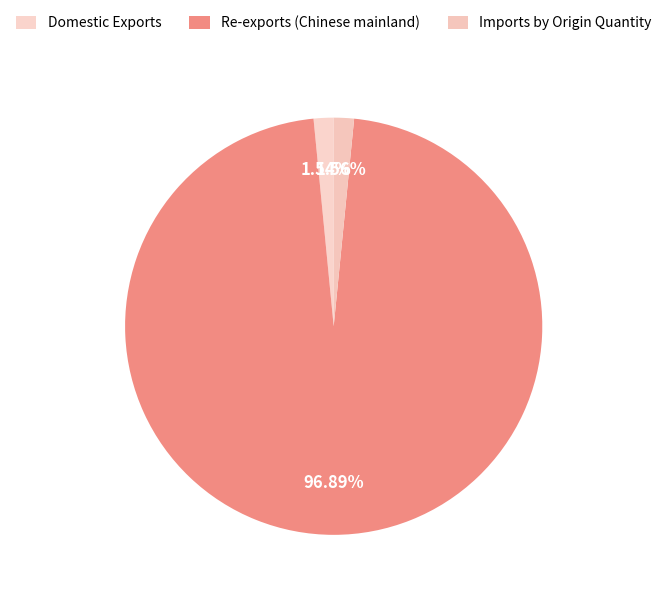

Count the number of slices in the pie.

3